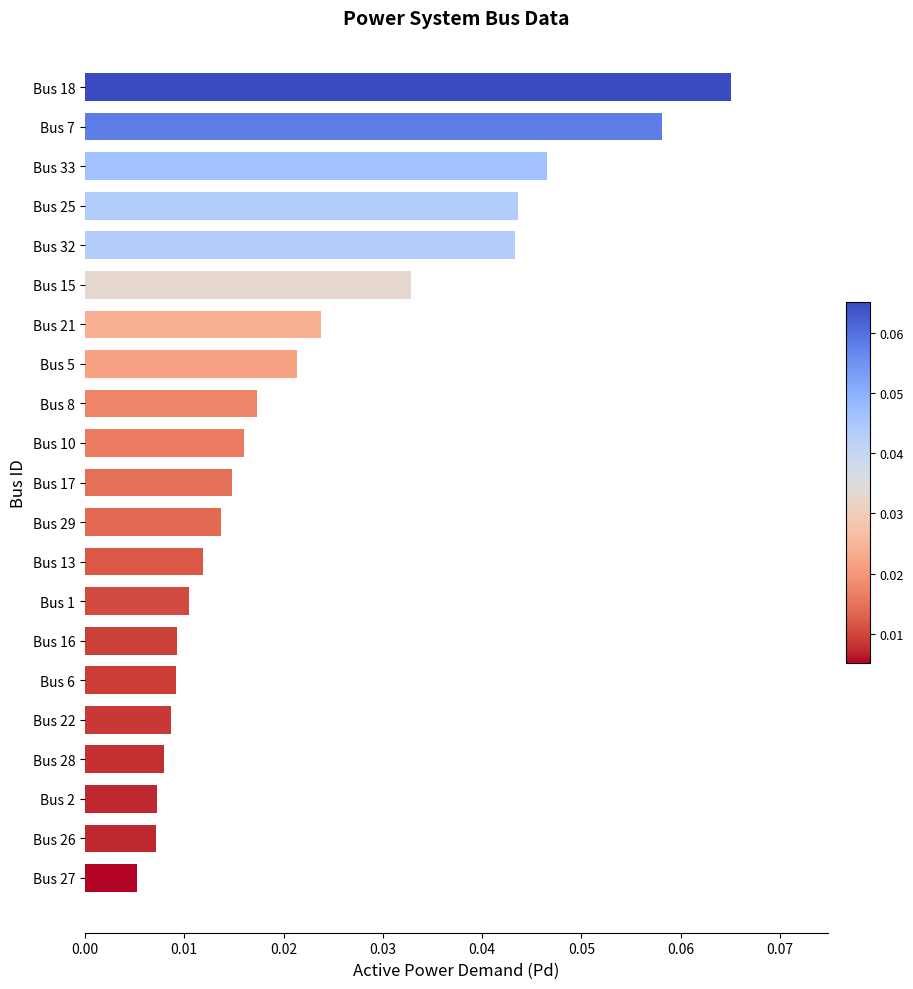

Between Bus 27 and Bus 26, which is larger?

Bus 26